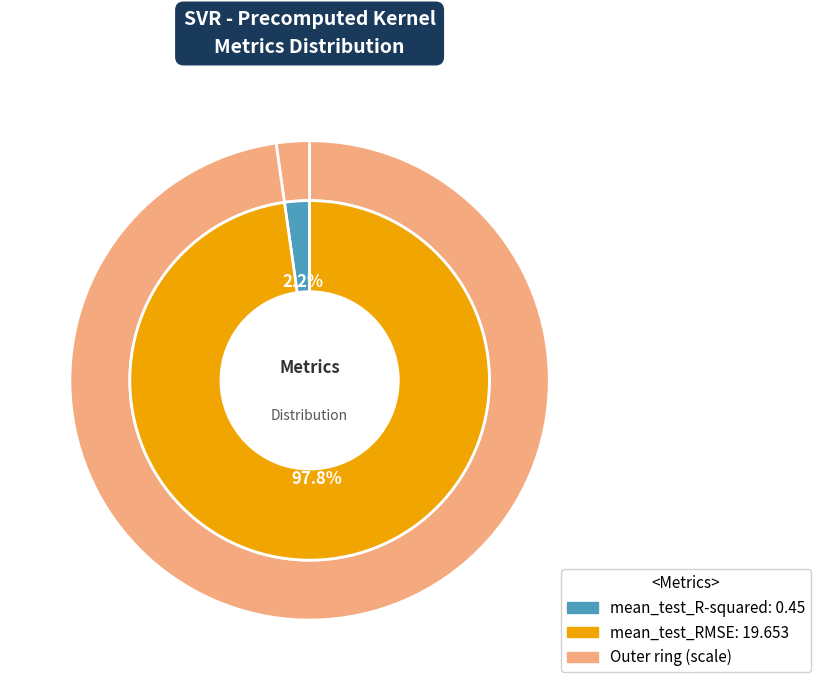

Rank the categories by value from lowest to highest.

mean_test_R-squared, mean_test_RMSE